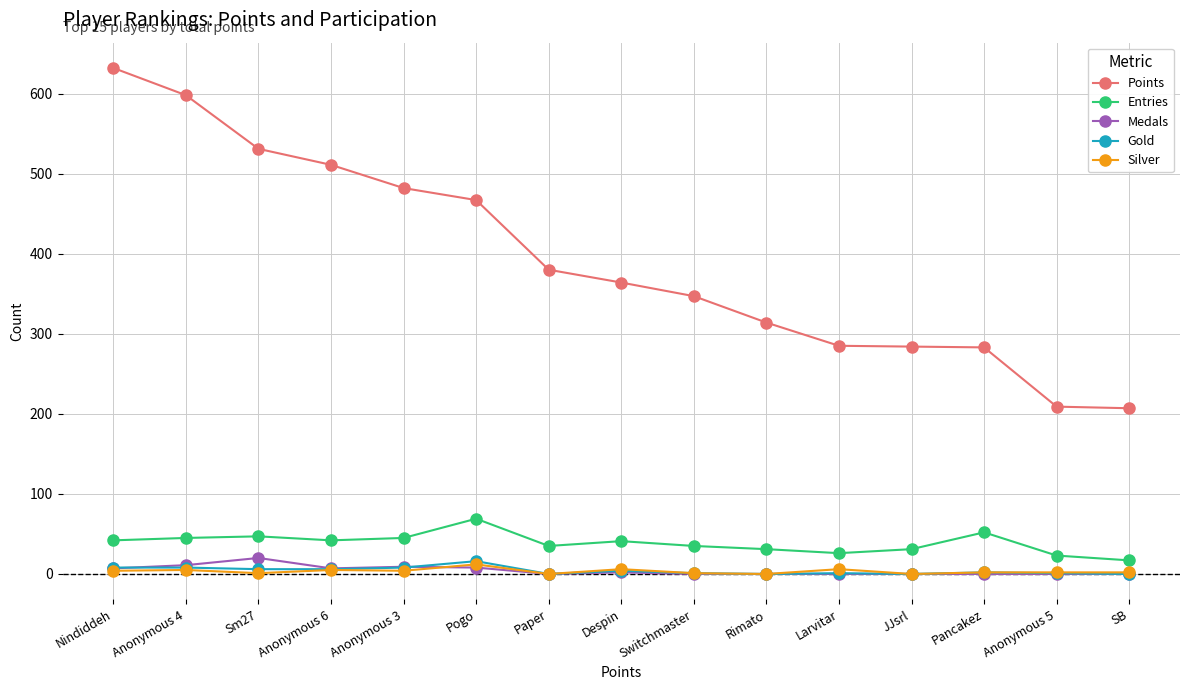

Which series has the widest spread of values?

Points